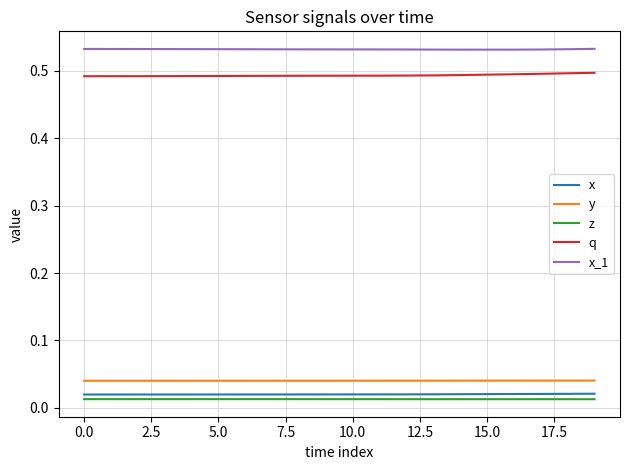

At how many categories does at least one series exceed 0?

20